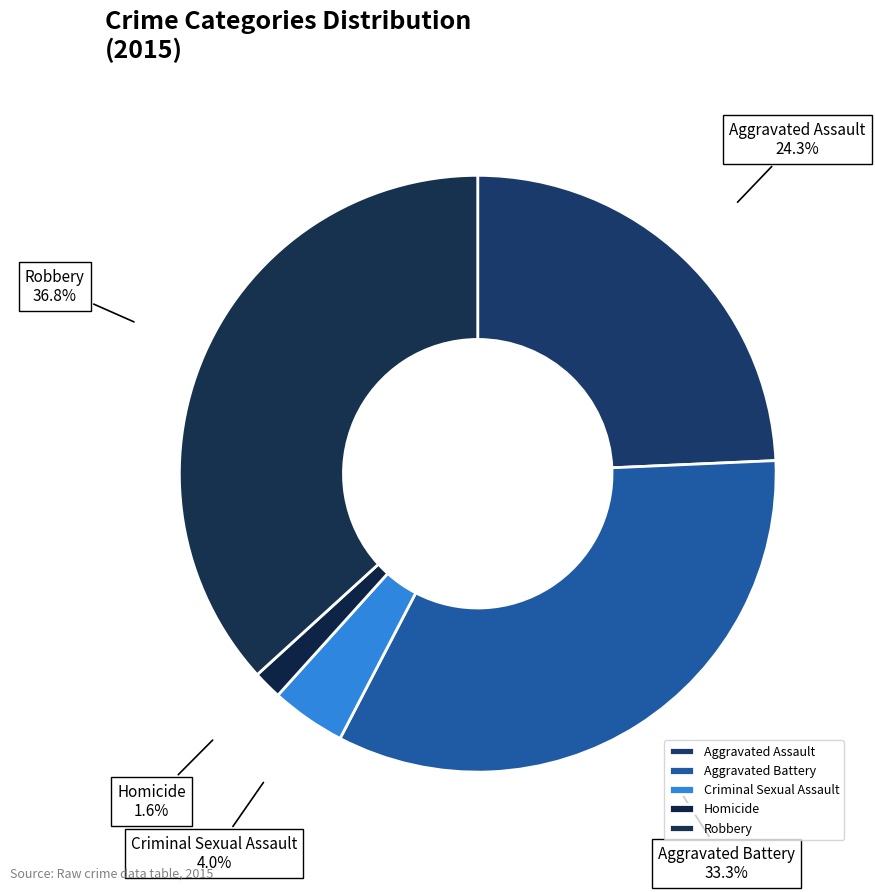

Count the number of slices in the pie.

5